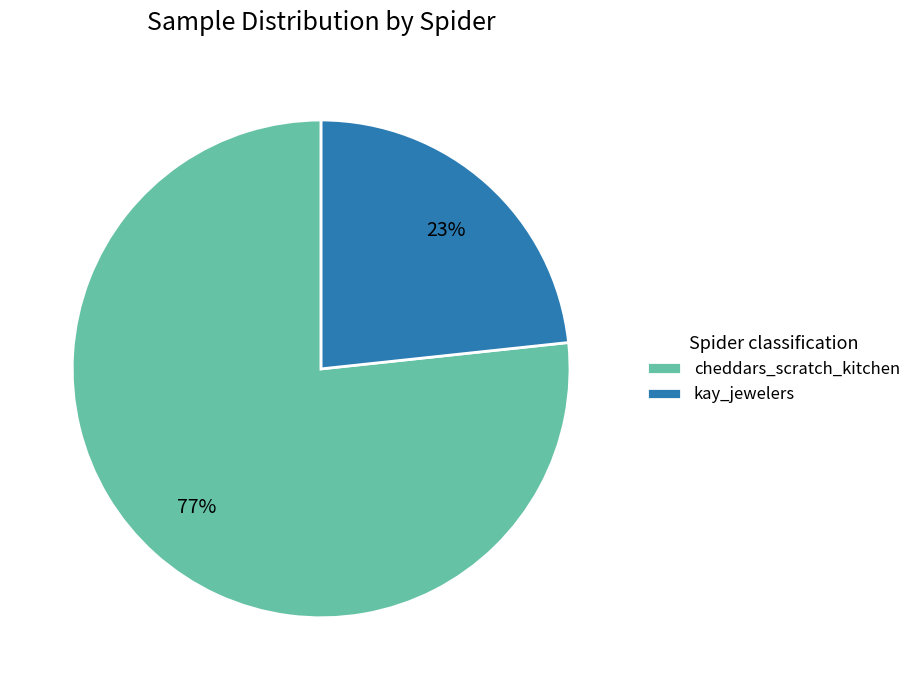

To the nearest percent, what is the average slice percentage?

50%